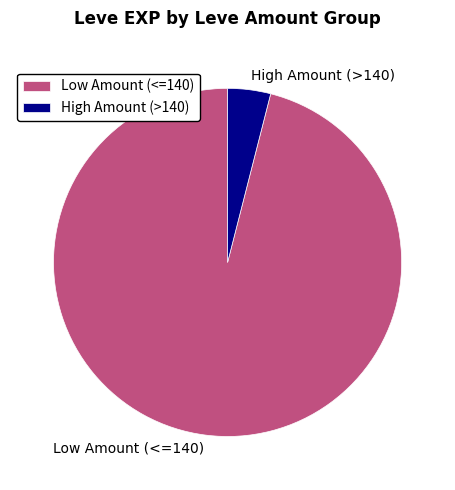

Rank the categories by value from lowest to highest.

High Amount (>140), Low Amount (<=140)